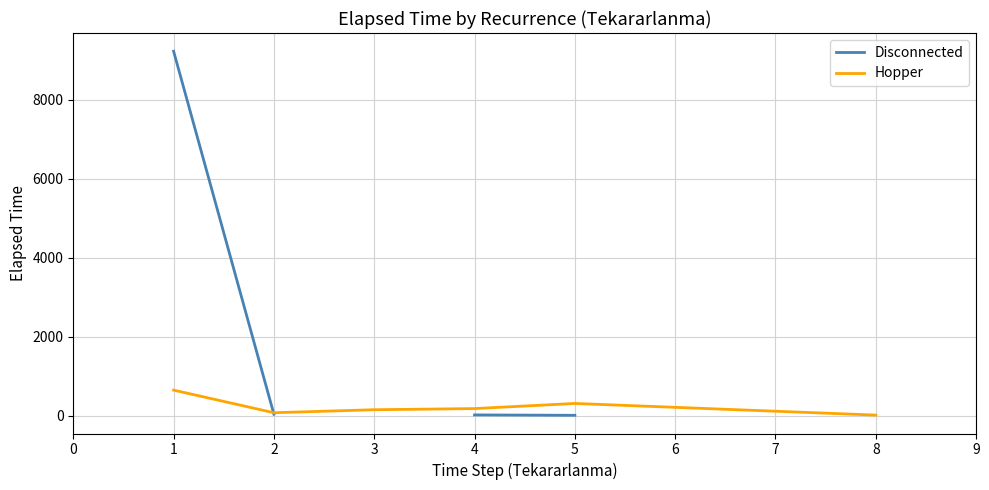

What is the minimum value shown in the chart?

10.0